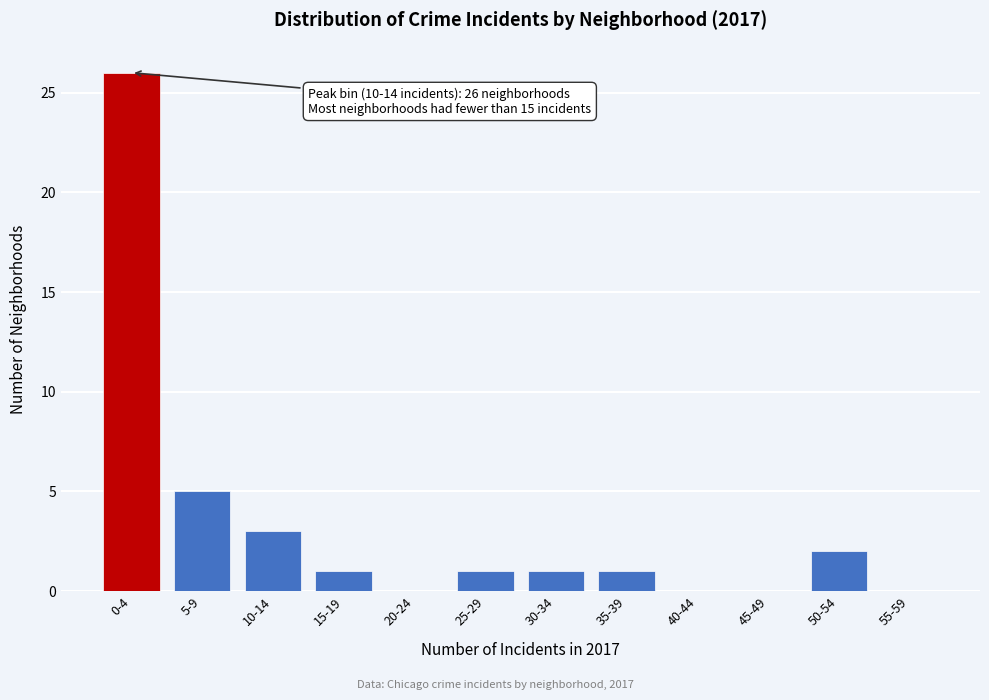

Reading left to right, extract all data points from this chart.

0-4=26	5-9=5	10-14=3	15-19=1	20-24=0	25-29=1	30-34=1	35-39=1	40-44=0	45-49=0	50-54=2	55-59=0